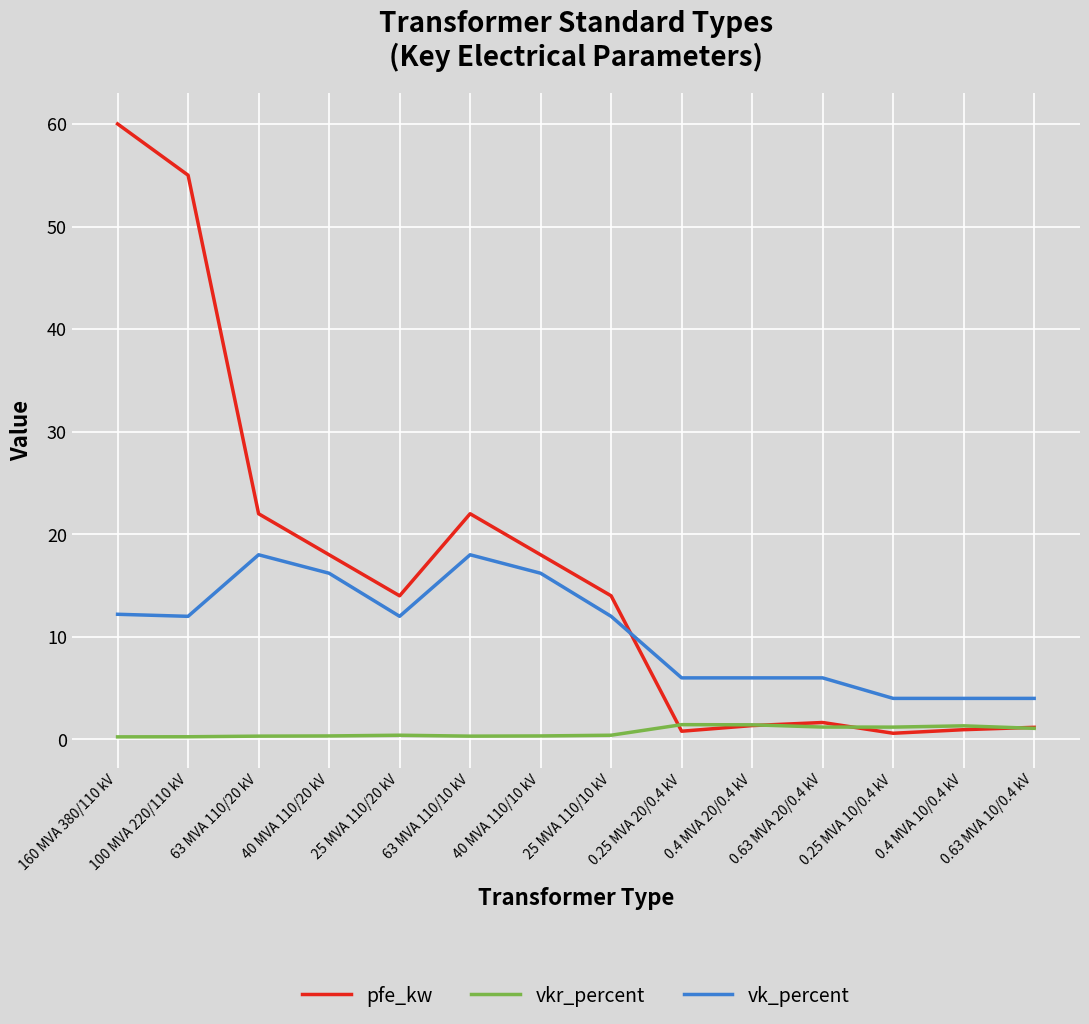

Count the number of data series in this chart.

3